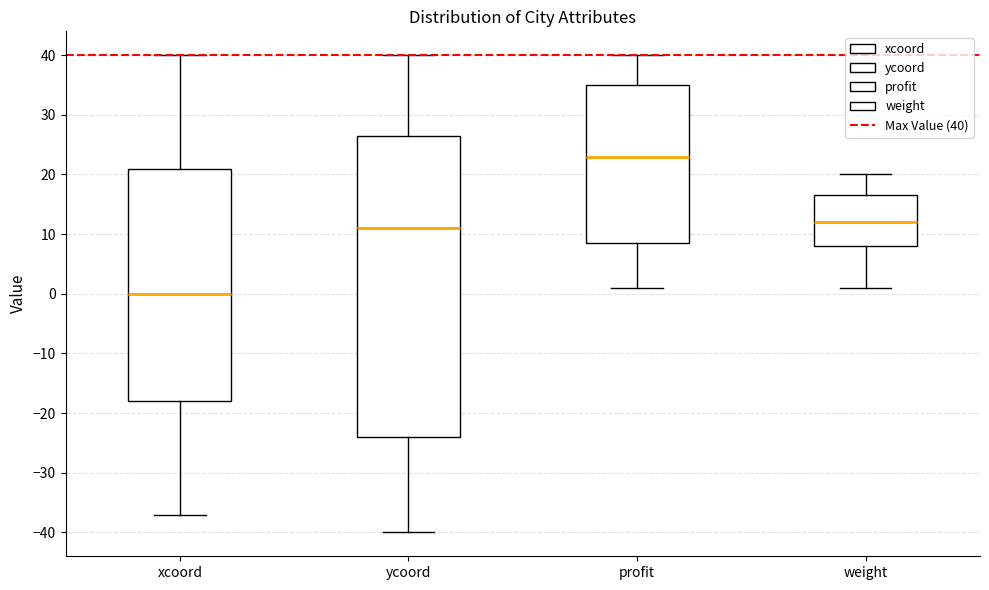

Reading left to right, read every box against the y-axis: the position of its median line, the range the box covers, and the ends of its whiskers. The values are not printed on the chart, so give them approximately, as read against the axis.

xcoord: median 0, box -18 to 21, whiskers -37 to 40
ycoord: median 11, box -24 to 27, whiskers -40 to 40
profit: median 23, box 9 to 35, whiskers 1 to 40
weight: median 12, box 8 to 17, whiskers 1 to 20